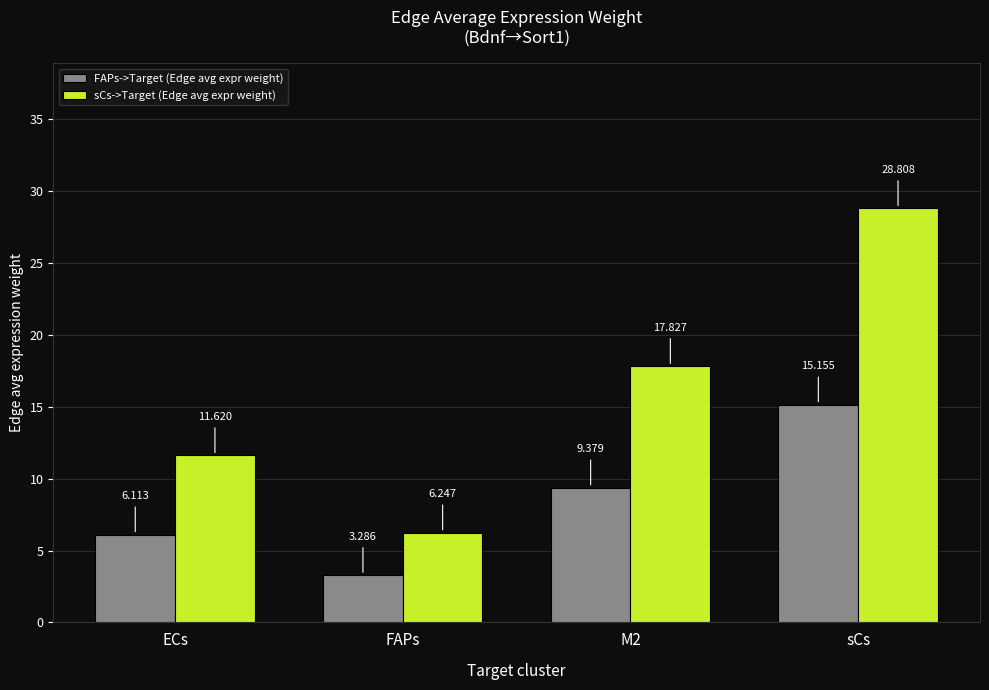

Which series has the largest total across all categories?

sCs->Target (Edge avg expr weight)